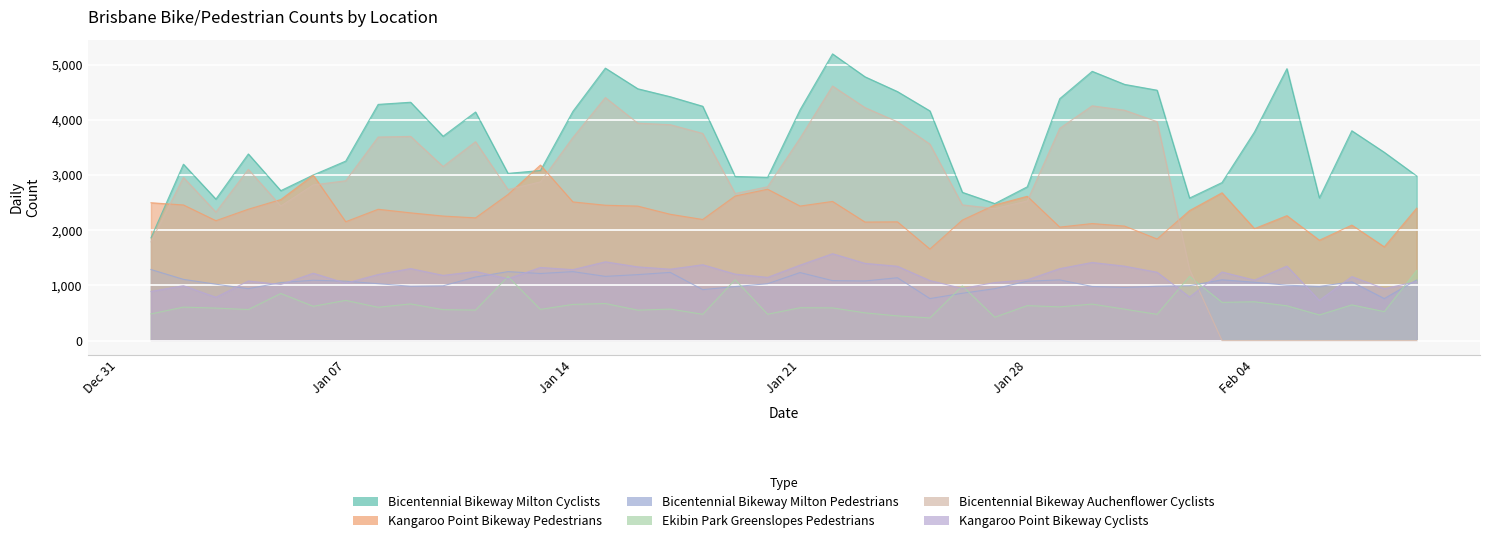

Which series has the largest range (max minus min)?

Bicentennial Bikeway Auchenflower Cyclists